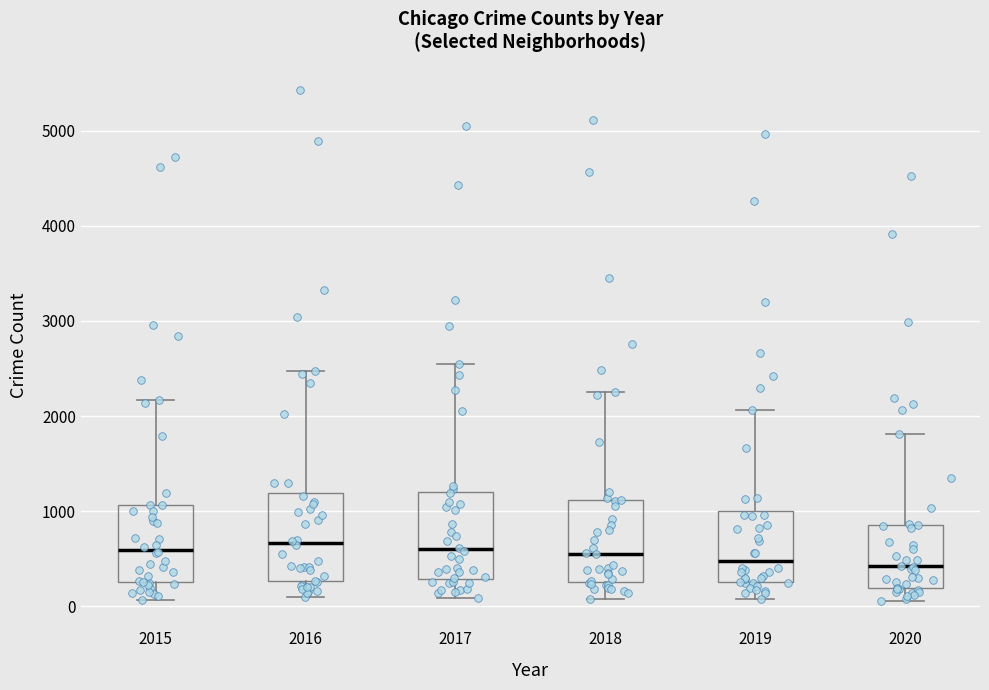

Reading left to right, transcribe this box plot: for each box, give where its median line is, the range the box spans, and where its two whiskers end, as read against the y-axis. The values are not printed on the chart, so give them approximately, as read against the axis.

2015: median 600, box 300 to 1100, whiskers 100 to 2200
2016: median 700, box 300 to 1200, whiskers 100 to 2500
2017: median 600, box 300 to 1200, whiskers 100 to 2500
2018: median 600, box 300 to 1100, whiskers 100 to 2300
2019: median 500, box 300 to 1000, whiskers 100 to 2100
2020: median 400, box 200 to 900, whiskers 100 to 1800